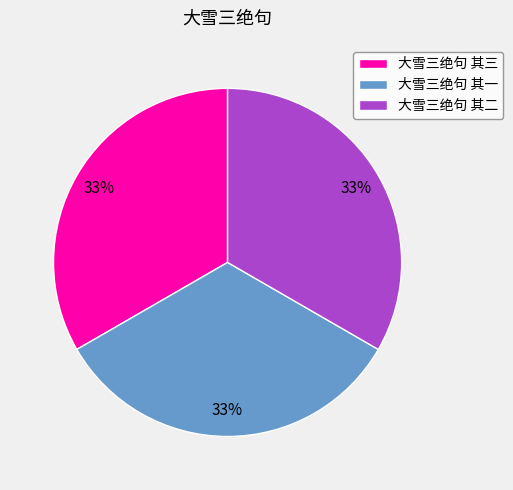

To the nearest percent, what is the average slice percentage?

33%